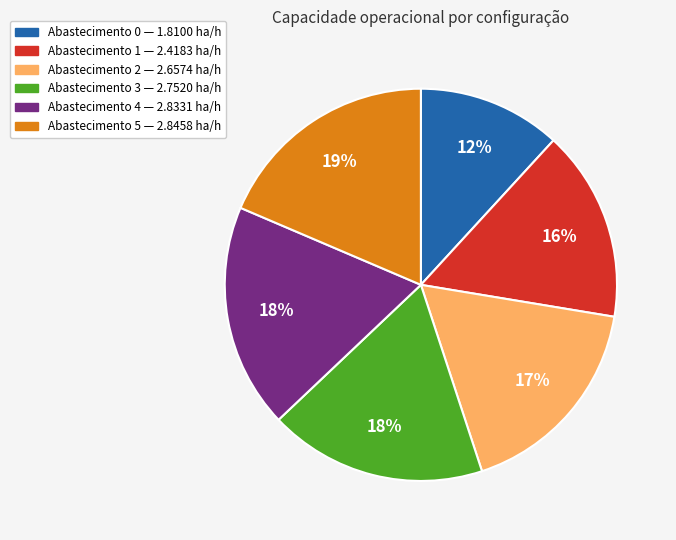

How many slices are in this pie chart?

6